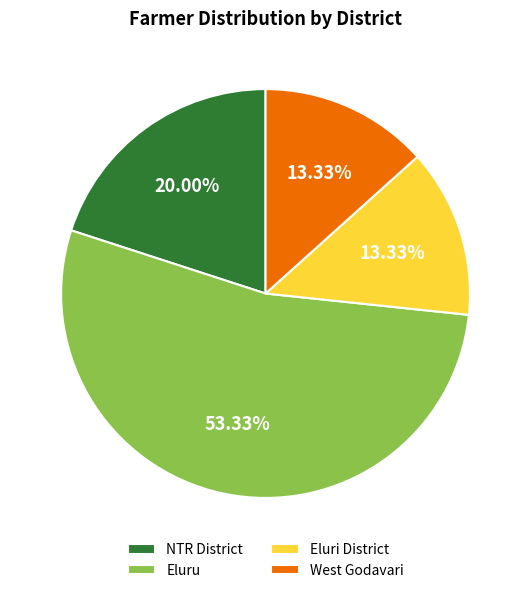

Is there a majority slice in this chart?

Yes